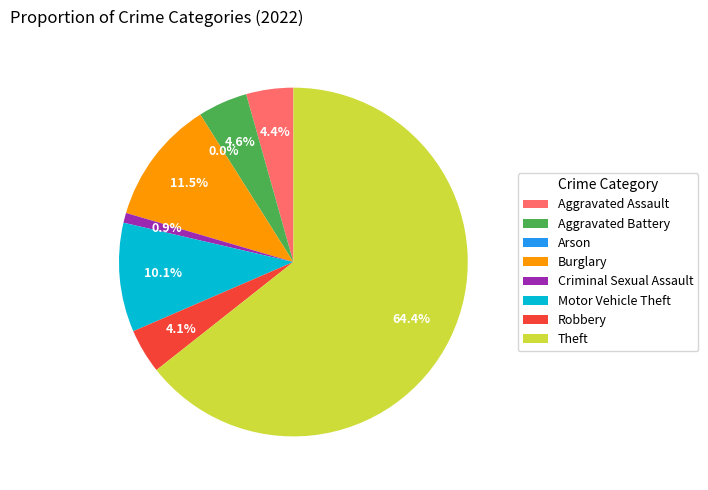

What is the change in value from Robbery to Theft?

+262